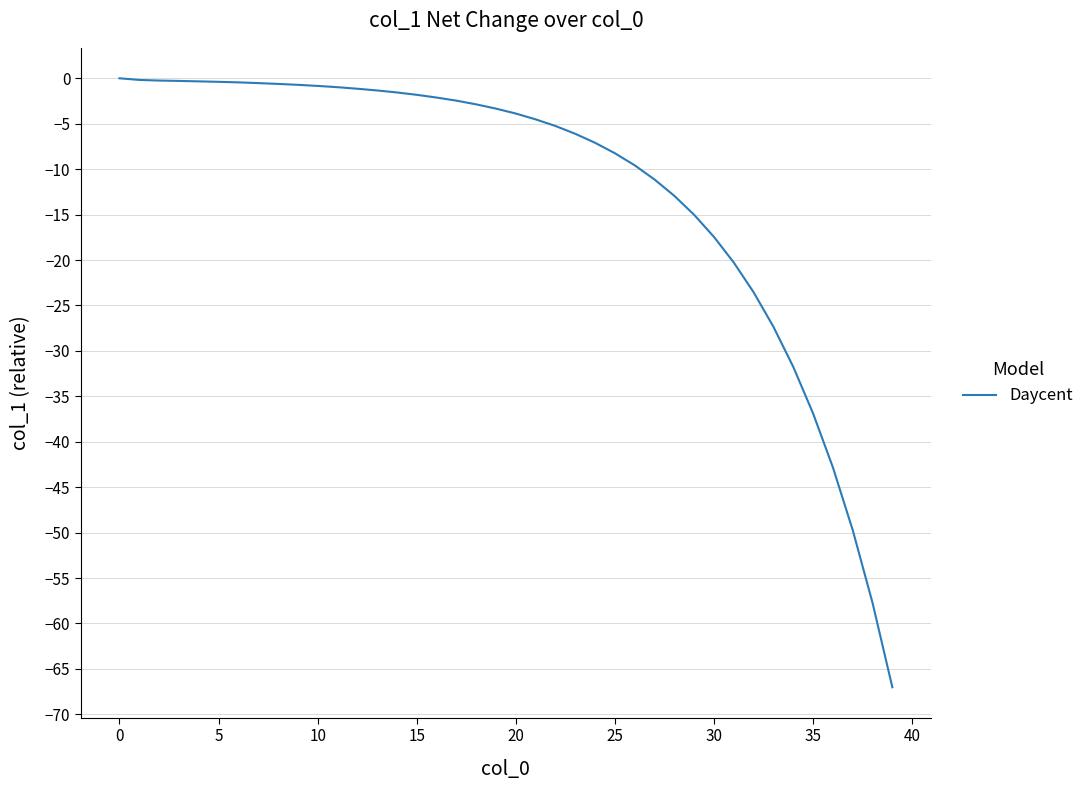

What is the difference between the maximum and minimum values?

67.0